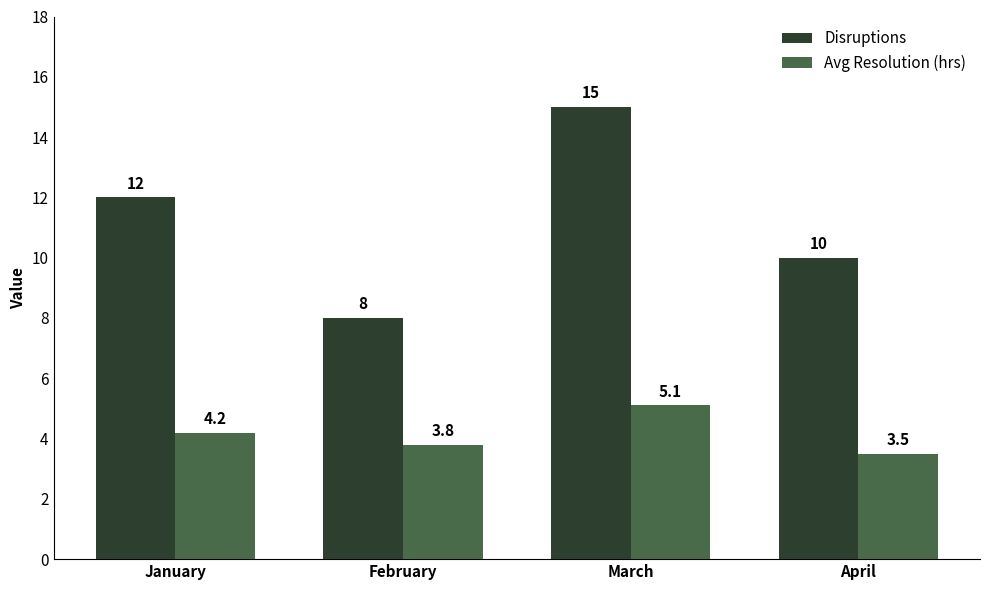

How many Disruptions values are between 10 and 15?

3